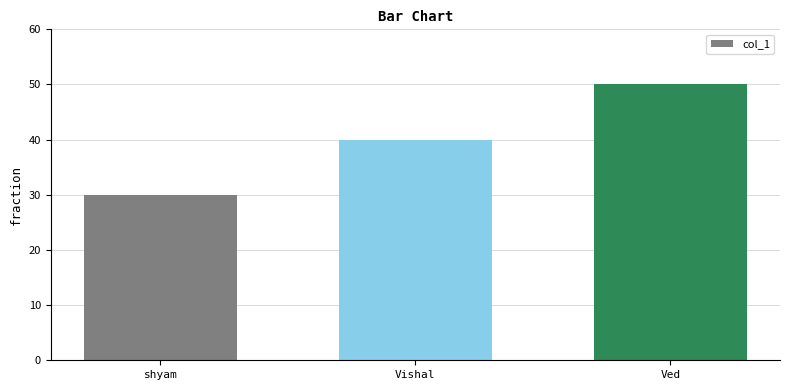

What is the change in value from shyam to Vishal?

+10